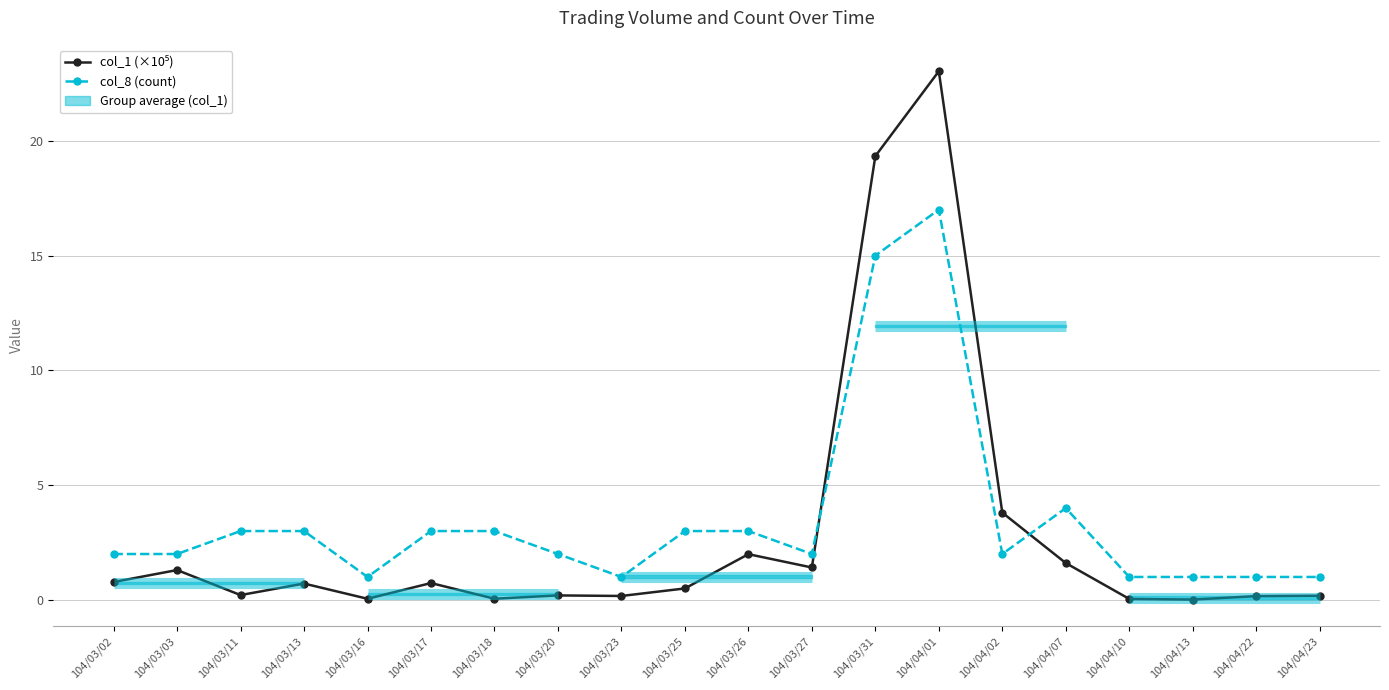

At which category does the chart reach its peak across all series?

104/04/01